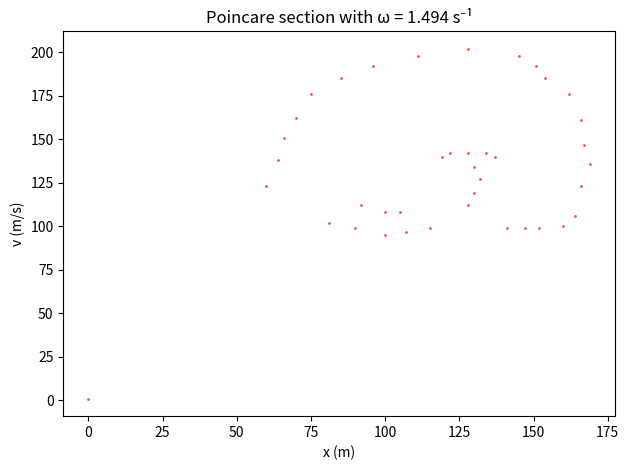

What is the range of X values (max minus min)?

169